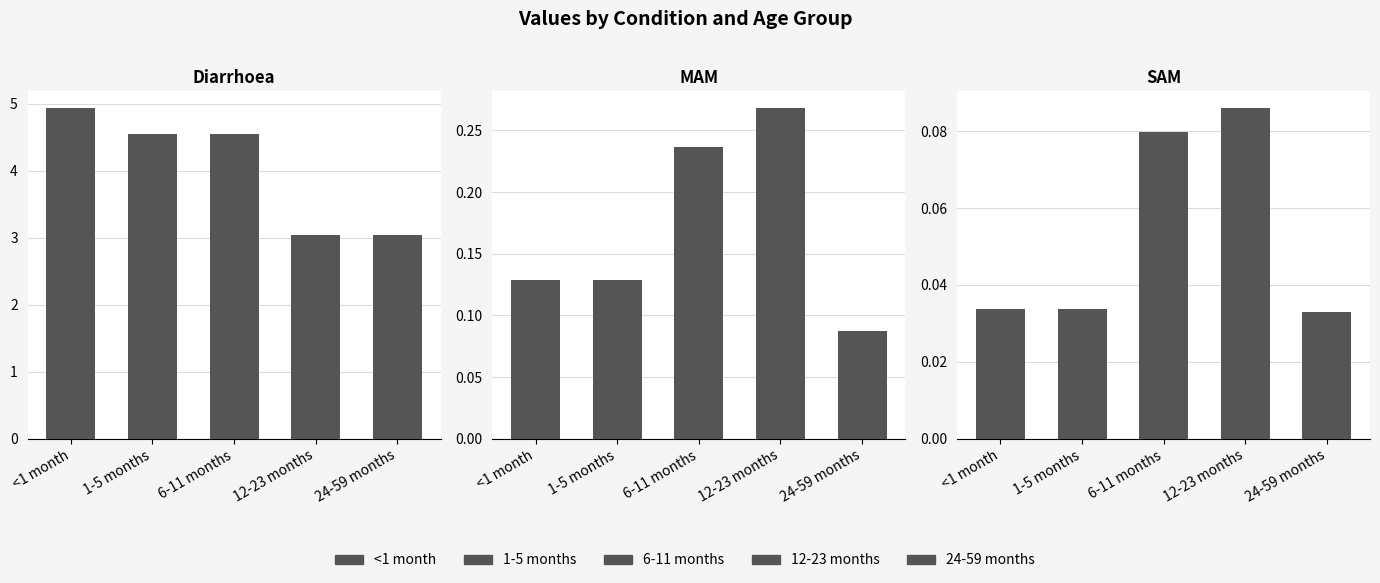

At how many categories does at least one series exceed 4?

1